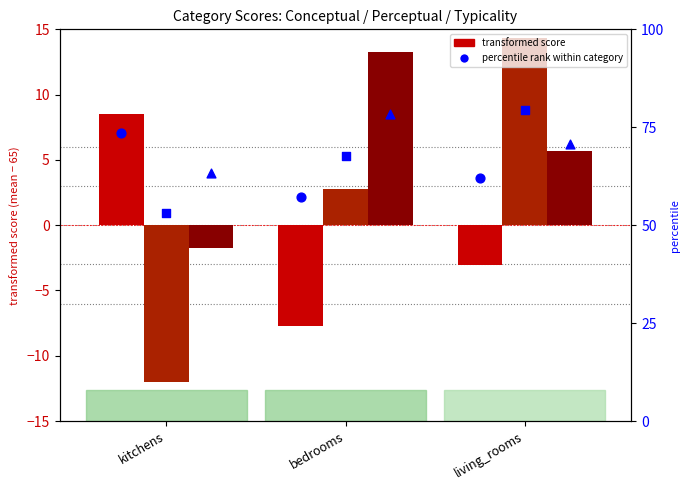

At how many categories does at least one series exceed 26?

3